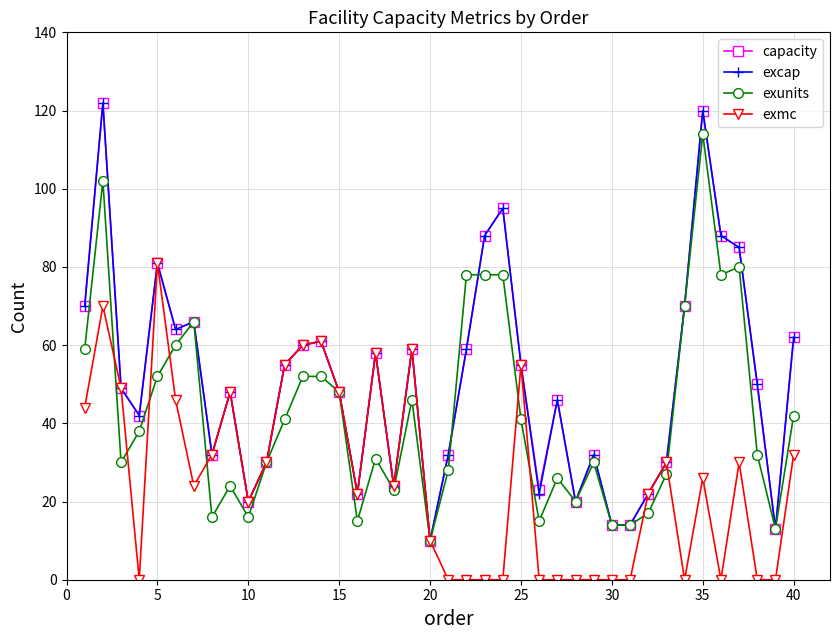

What is the greatest value displayed?

122